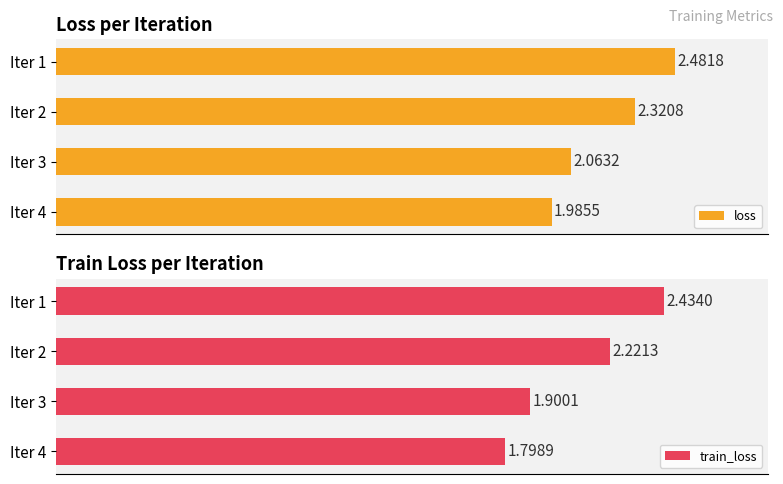

What is the difference between the maximum and minimum values in the loss series?

0.5